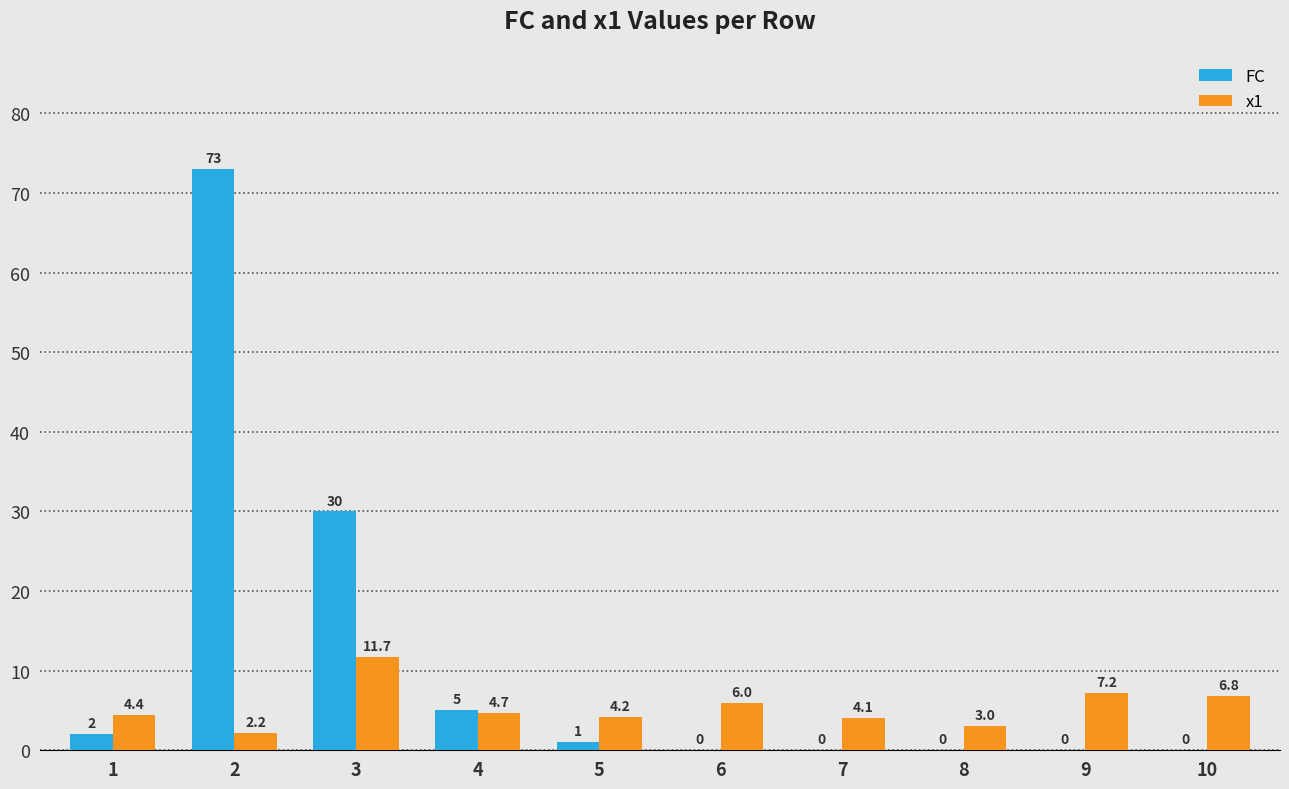

Reading right to left, transcribe all the data shown in this chart.

FC: 10=0.0	9=0.0	8=0.0	7=0.0	6=0.0	5=1.0	4=5.0	3=30.0	2=73.0	1=2.0
x1: 10=6.8	9=7.2	8=3.0	7=4.1	6=6.0	5=4.2	4=4.7	3=11.7	2=2.2	1=4.4